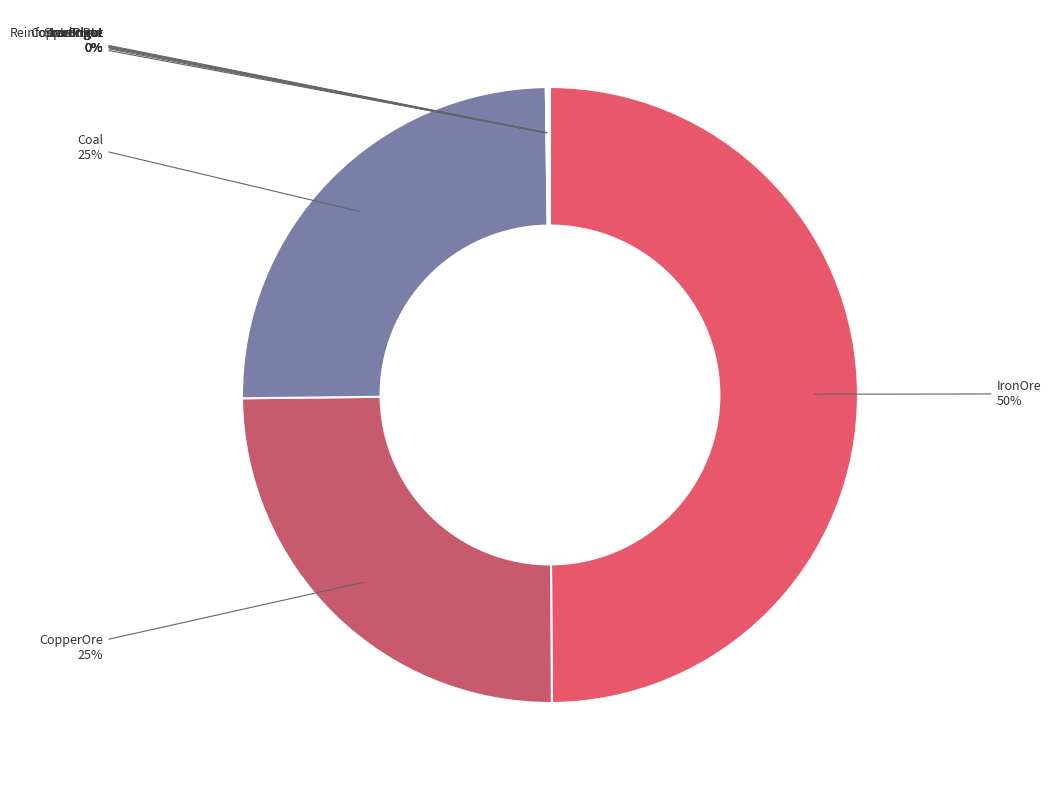

What is the largest slice in the pie chart?

IronOre